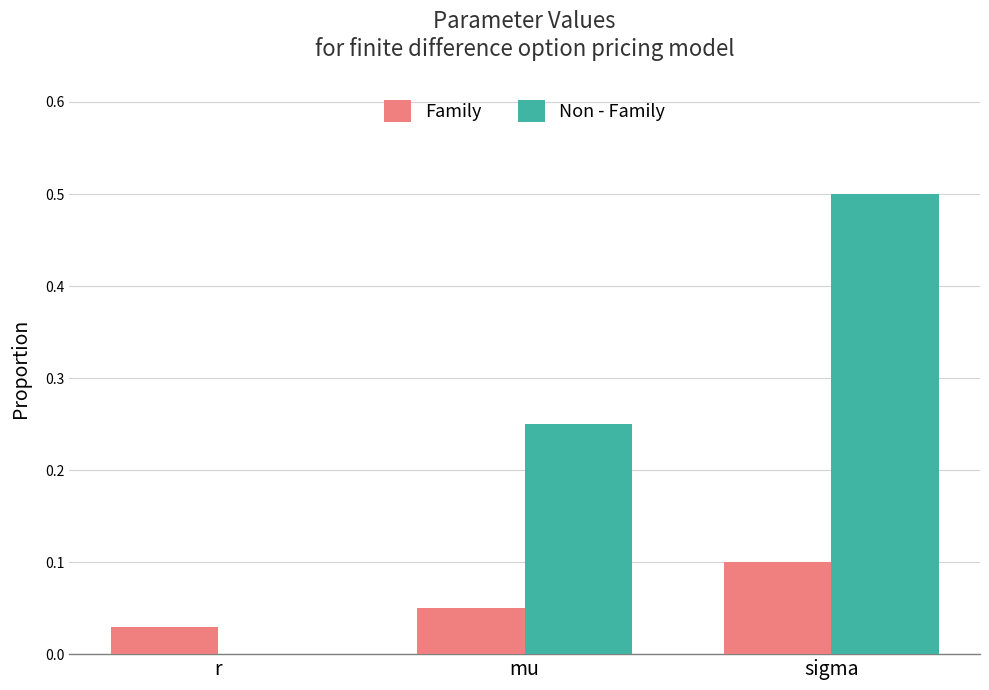

What is the sum of the Non - Family values at sigma and mu?

0.8